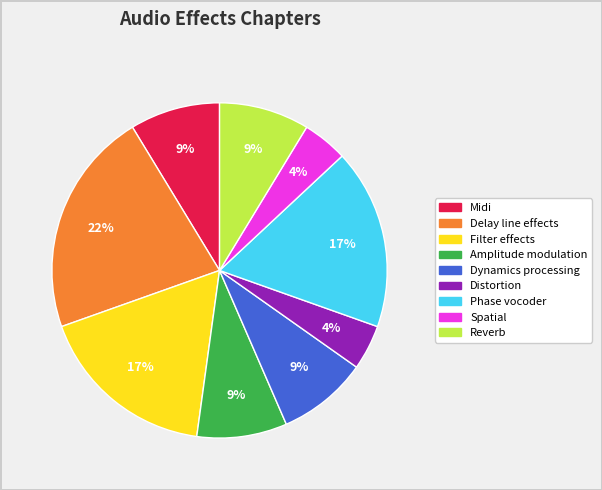

To the nearest percent, what percentage of the pie is Dynamics processing?

9%